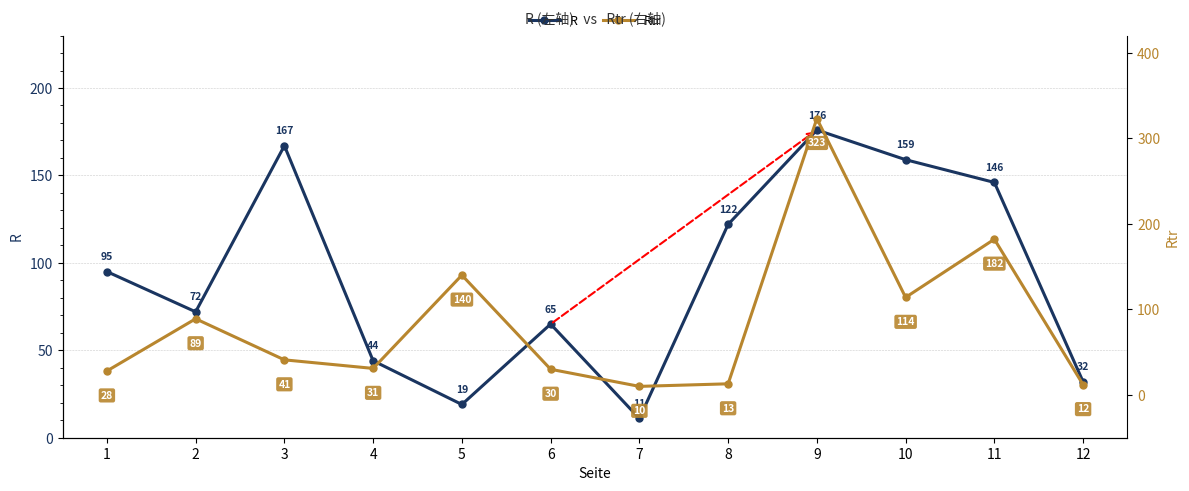

Is it true that Rtr equals 199 at 5?

False